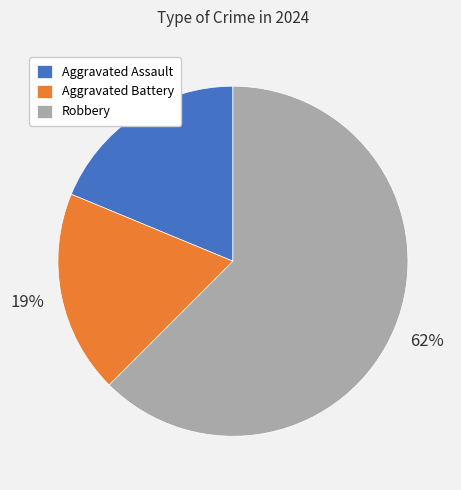

To the nearest percent, what percentage of the pie is Aggravated Assault?

19%